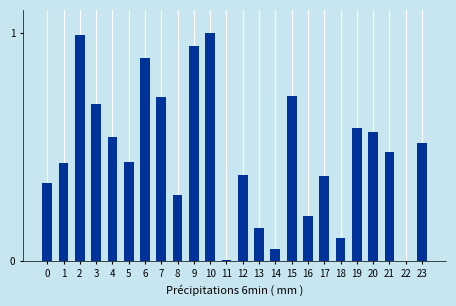

What is the sum of the values at 0 and 15?

1.1